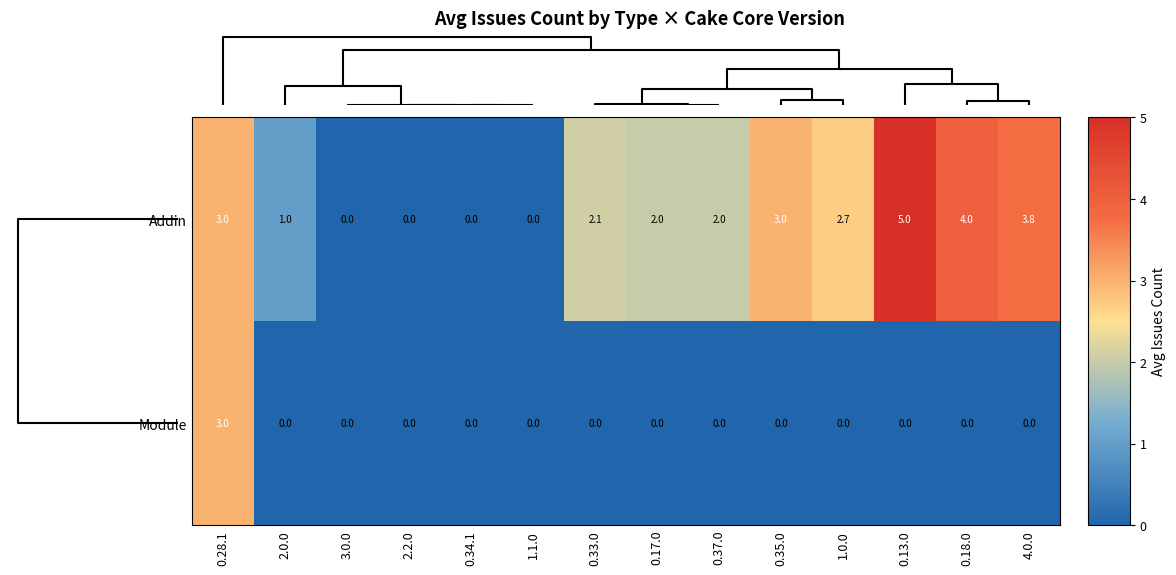

Reading left to right, list all the values displayed in this chart.

Addin: 0.28.1=3.0	2.0.0=1.0	3.0.0=0.0	2.2.0=0.0	0.34.1=0.0	1.1.0=0.0	0.33.0=2.1	0.17.0=2.0	0.37.0=2.0	0.35.0=3.0	1.0.0=2.7	0.13.0=5.0	0.18.0=4.0	4.0.0=3.8
Module: 0.28.1=3.0	2.0.0=0.0	3.0.0=0.0	2.2.0=0.0	0.34.1=0.0	1.1.0=0.0	0.33.0=0.0	0.17.0=0.0	0.37.0=0.0	0.35.0=0.0	1.0.0=0.0	0.13.0=0.0	0.18.0=0.0	4.0.0=0.0